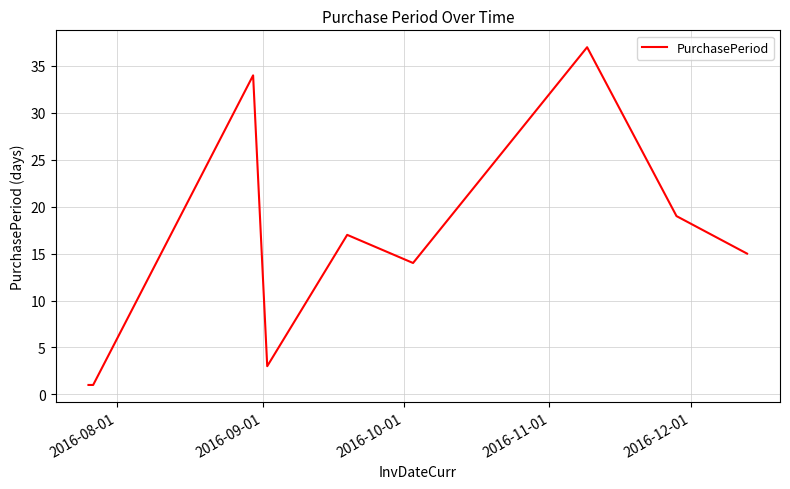

What is the greatest value displayed?

37